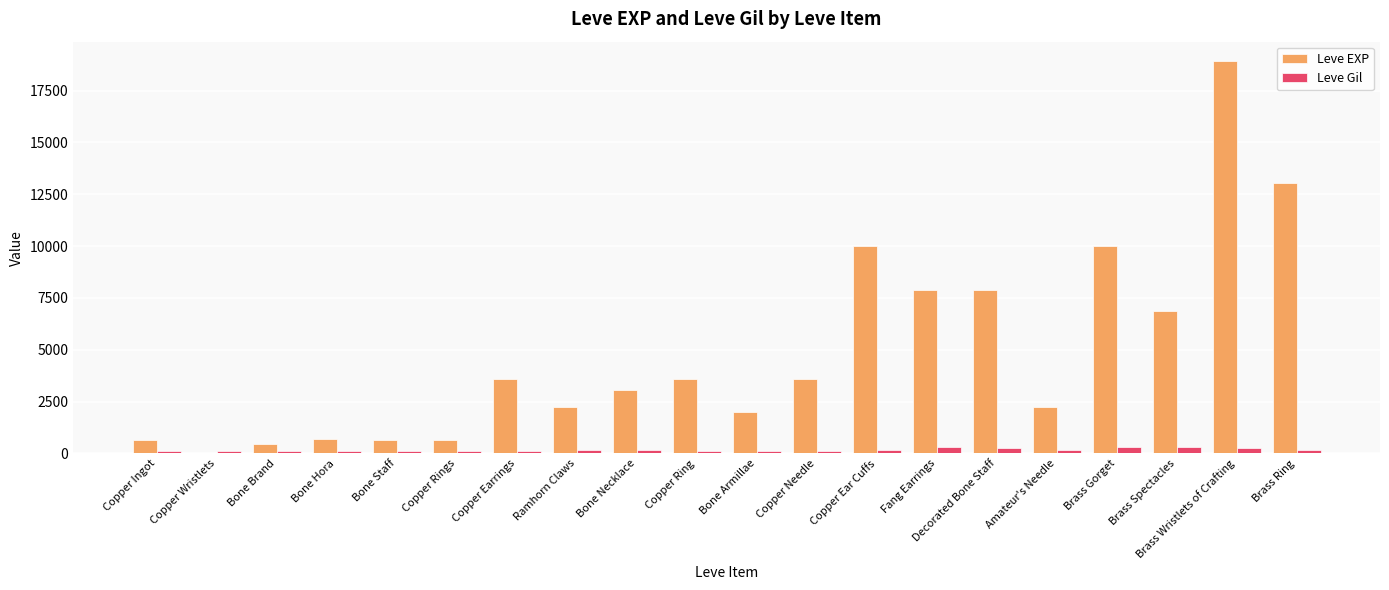

What is the total value across all series at Bone Armillae?

2120